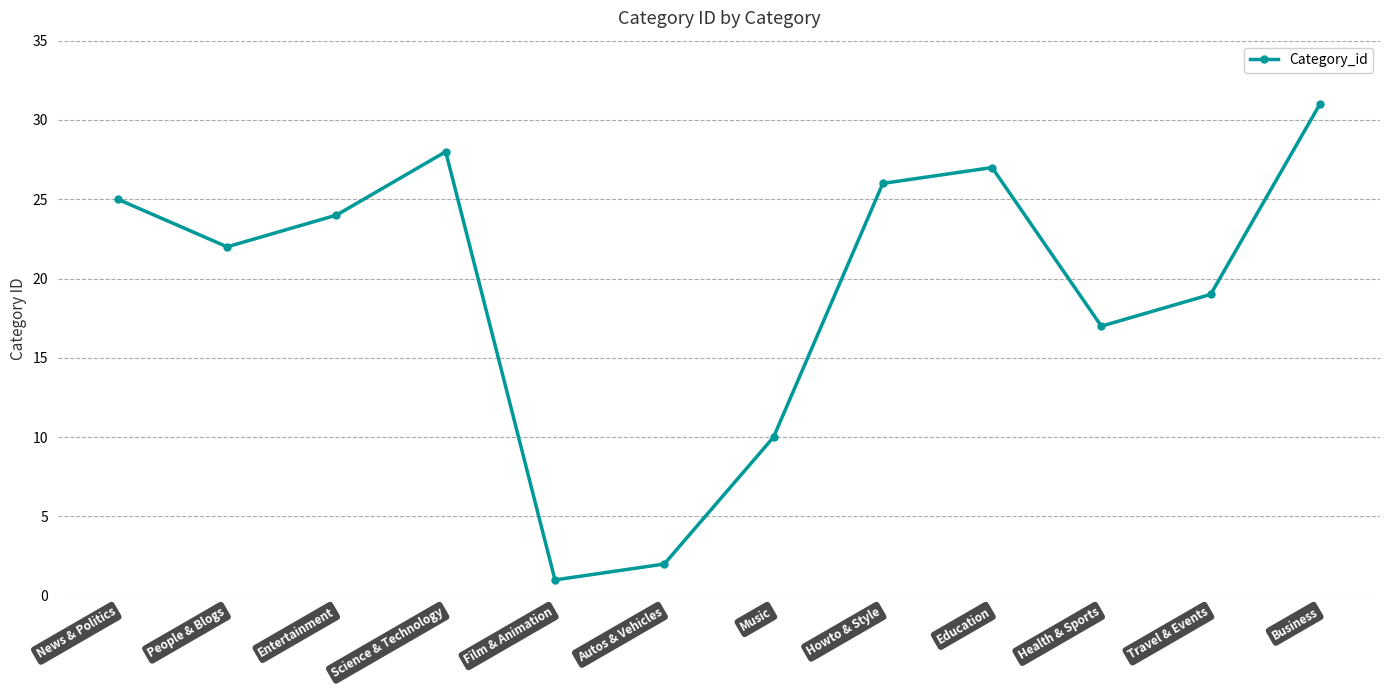

The chart shows a value of 40 at Entertainment. True or false?

False